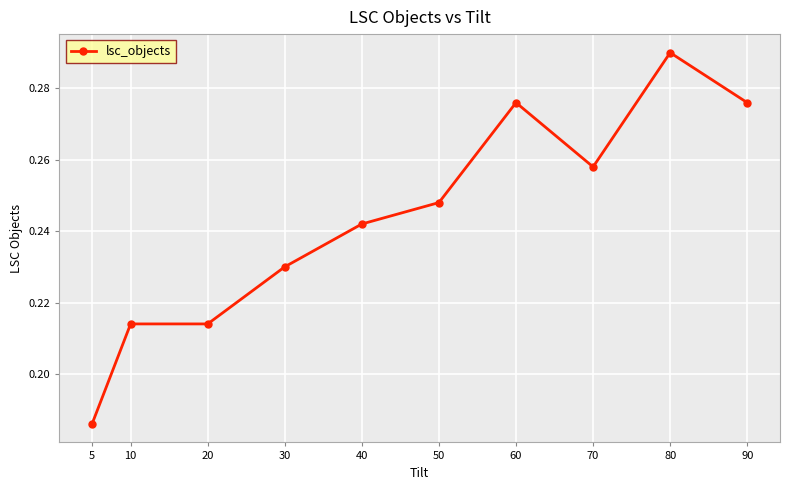

The value at 90 is 0.5. True or false?

False